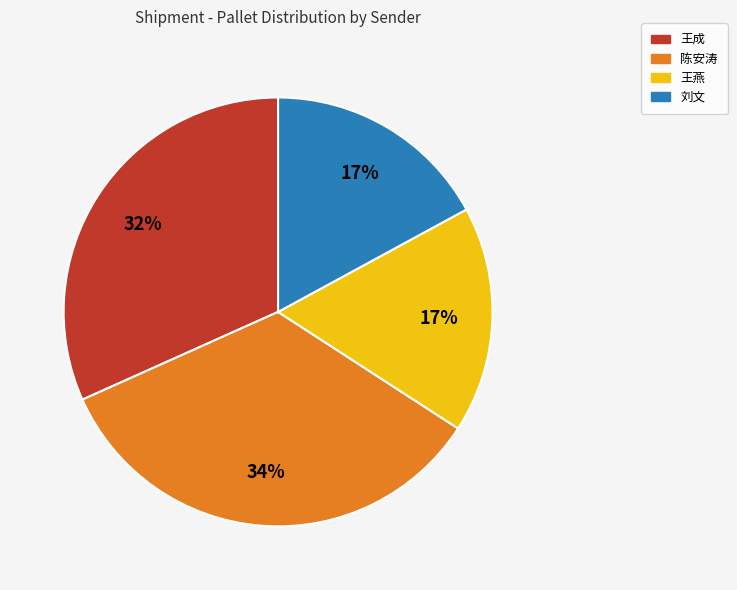

To the nearest percent, what is the difference between the largest and smallest slice percentages?

17%